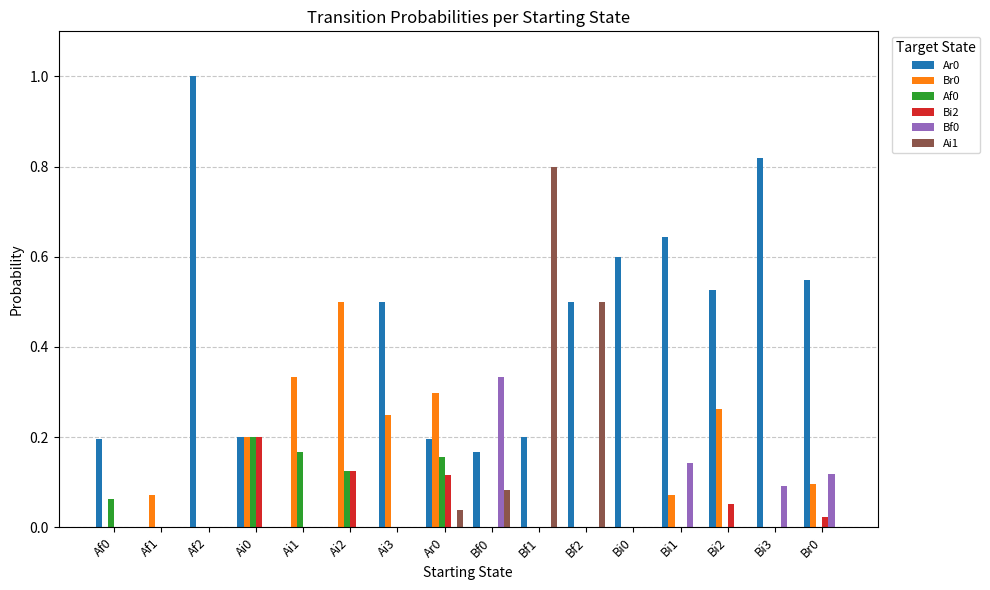

Which series changed the most between Ai0 and Bf1?

Ai1